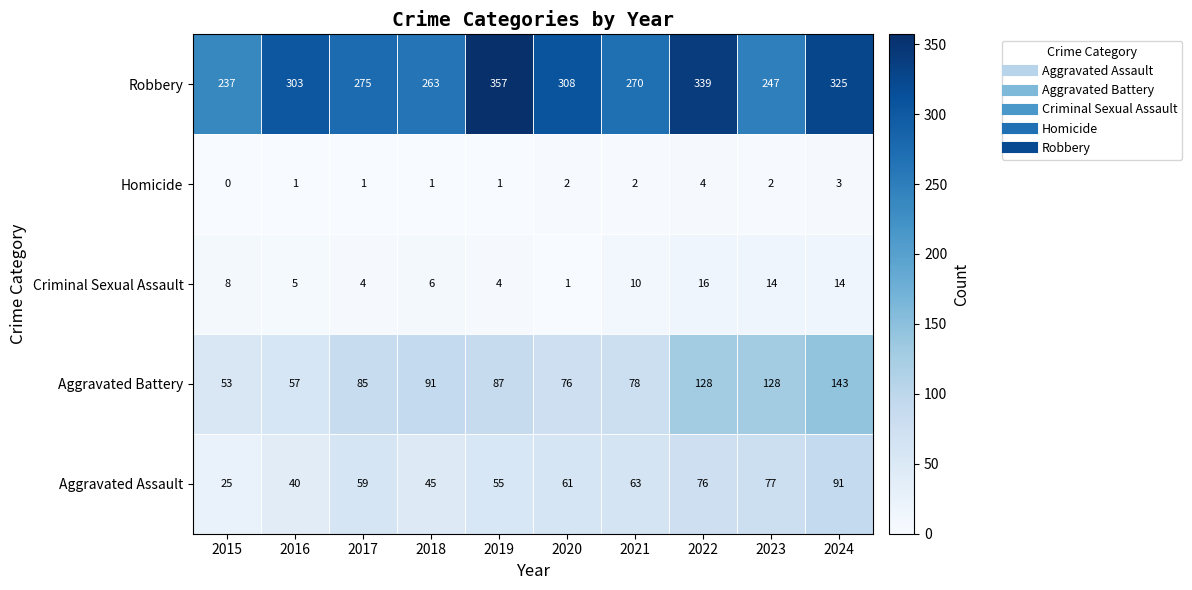

How many series are shown in this chart?

5